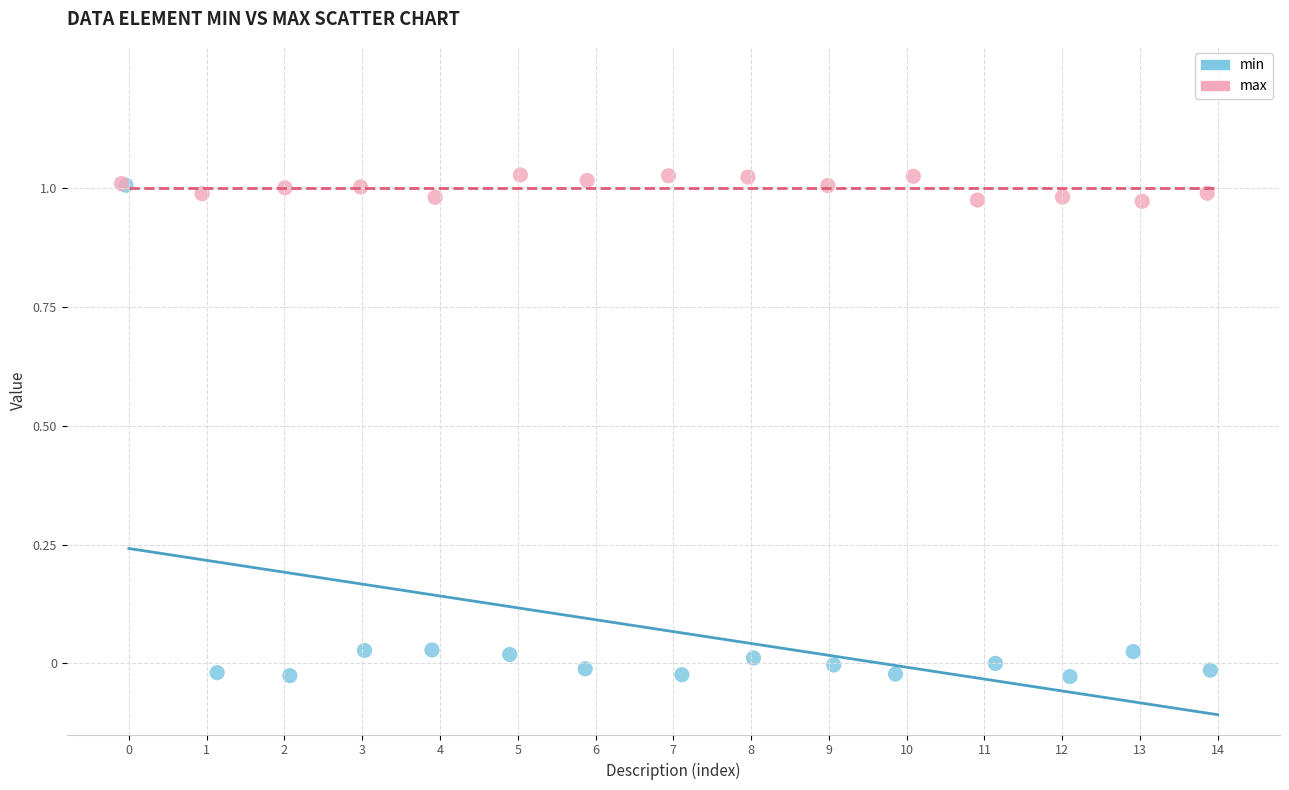

Which series contains the lowest Y value?

min